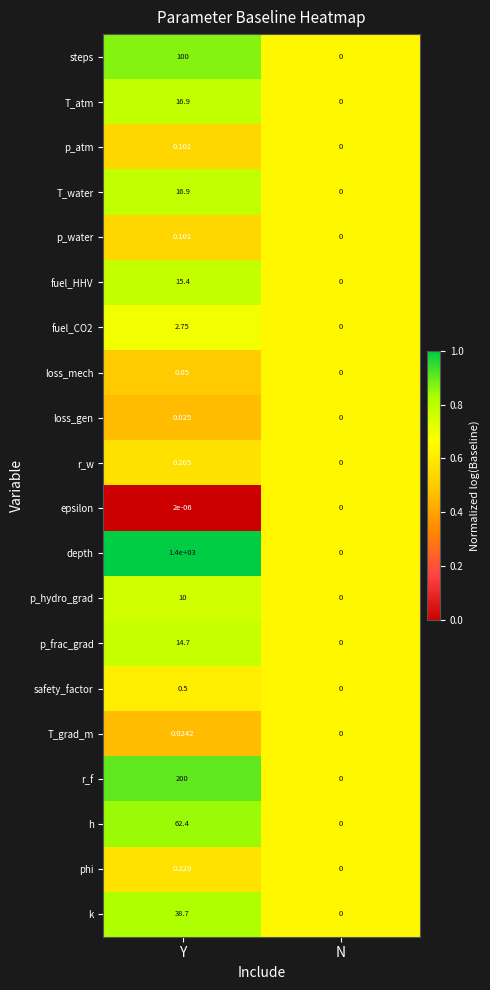

Which series has the largest range (max minus min)?

depth